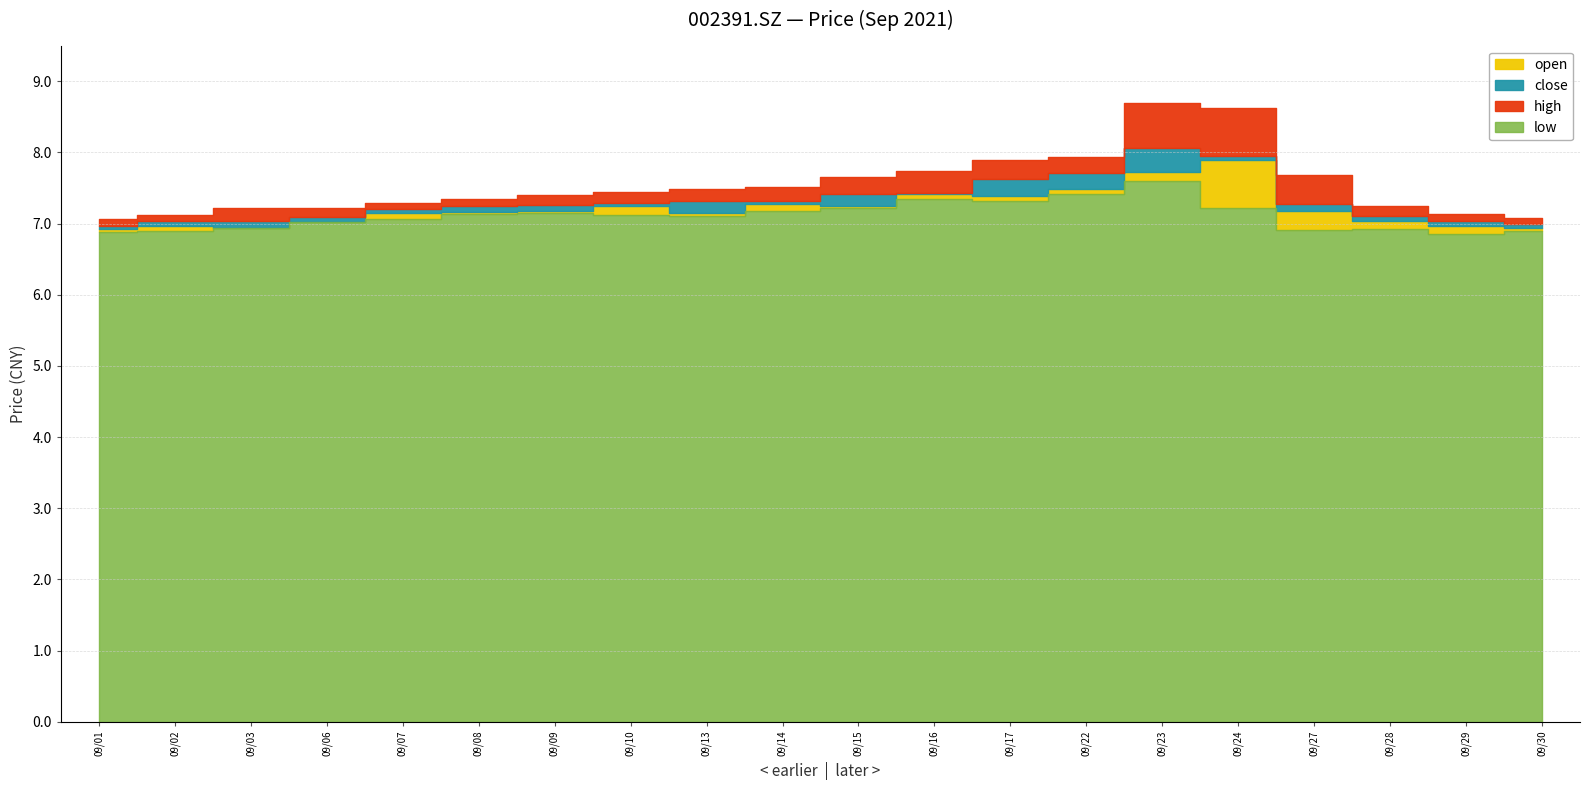

List the labels in order of close value, largest first.

2021/09/23, 2021/09/22, 2021/09/17, 2021/09/15, 2021/09/16, 2021/09/24, 2021/09/13, 2021/09/09, 2021/09/08, 2021/09/14, 2021/09/10, 2021/09/07, 2021/09/06, 2021/09/03, 2021/09/27, 2021/09/28, 2021/09/02, 2021/09/30, 2021/09/01, 2021/09/29